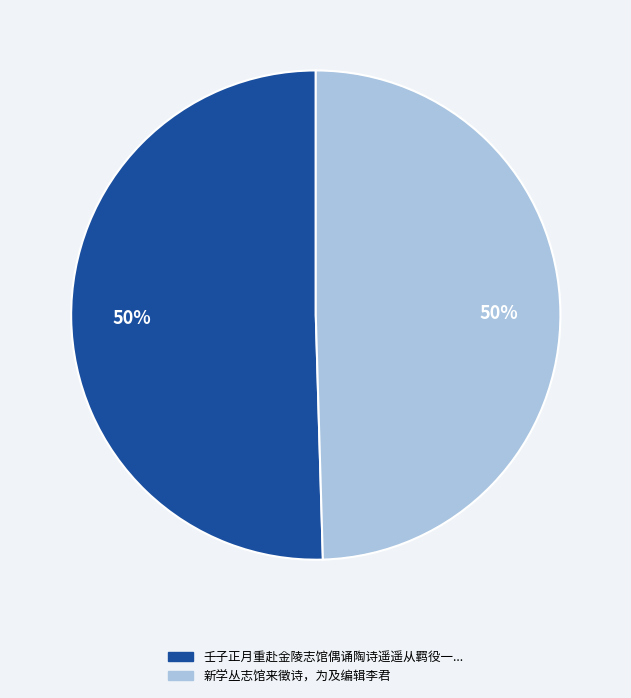

Does any single category account for the majority?

Yes